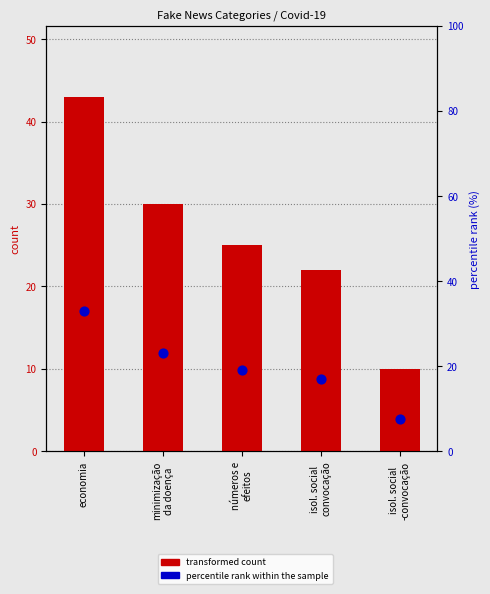

Is the value of percentile rank within the sample at números e
efeitos greater than the value of transformed count at isol. social
convocação?

No